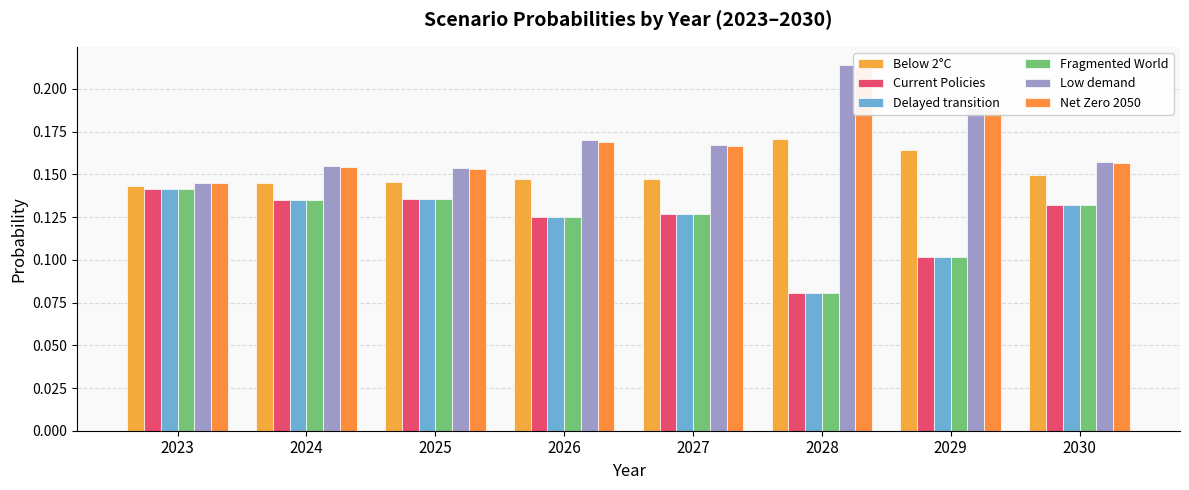

What is the sum of all Below 2°C values?

1.2